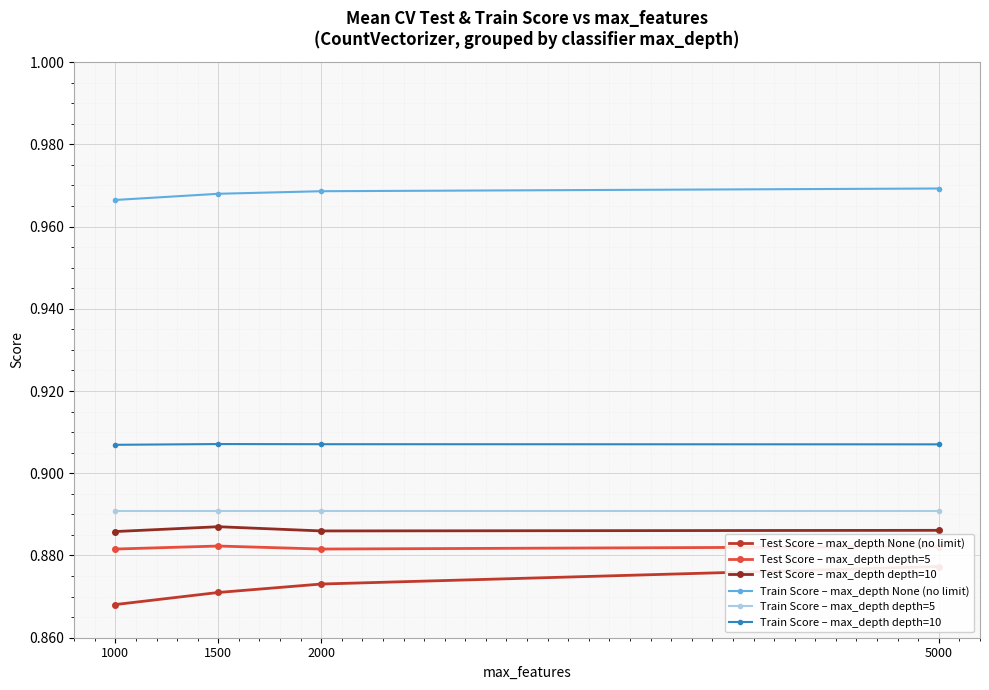

What is the difference between the highest and lowest values at 5000?

0.1